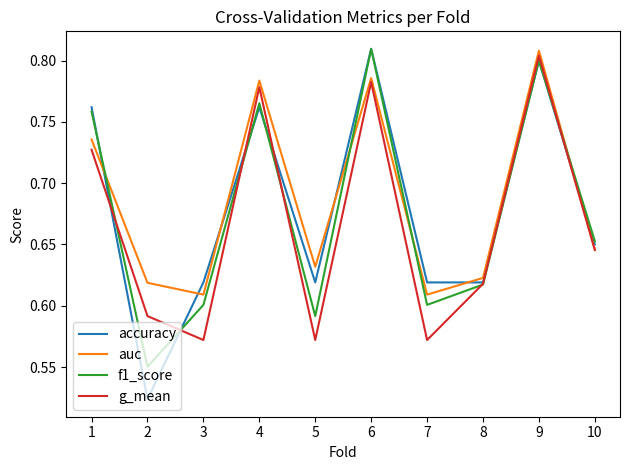

True or false: accuracy has a value of 0.4 at 10.

False